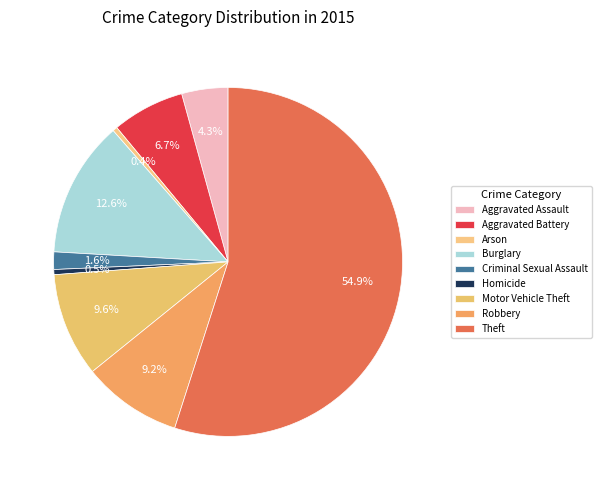

Count the number of slices in the pie.

9